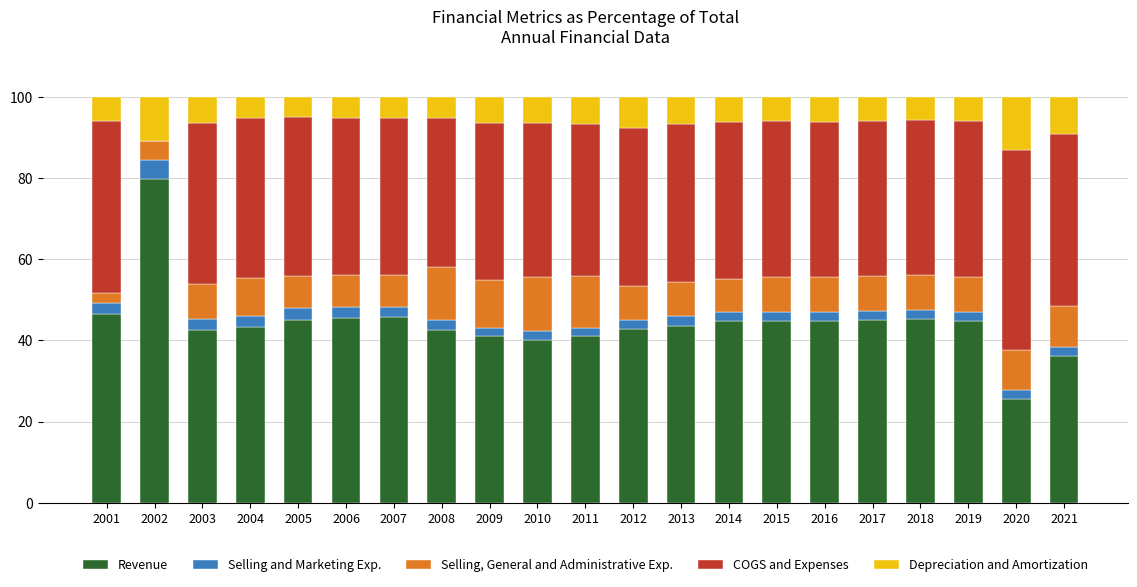

The Revenue series shows 14.7 at 2006. True or false?

False